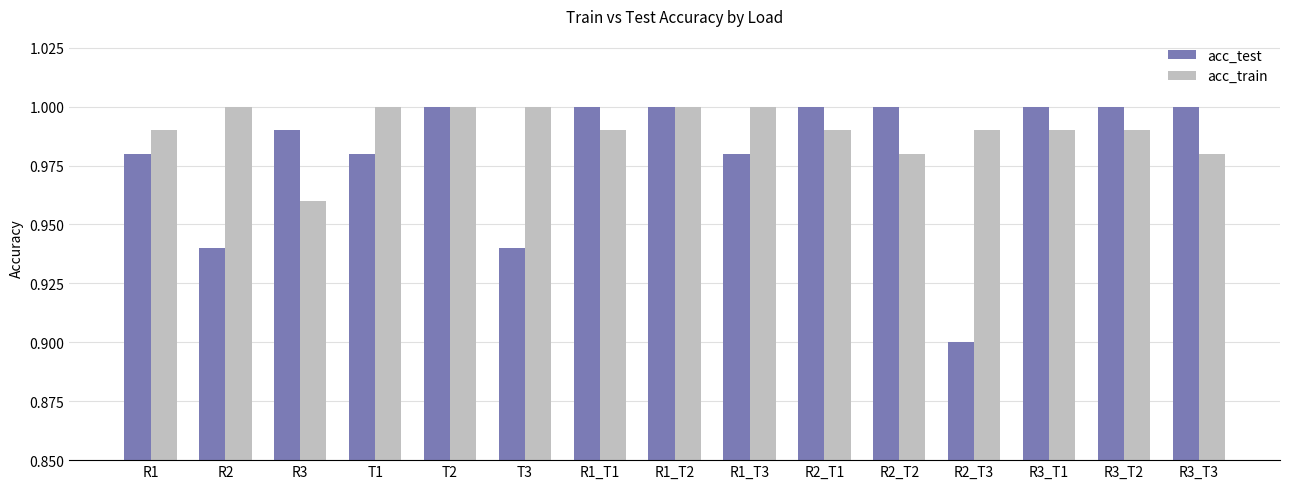

Where is acc_test nearest to the value 0?

R2_T3